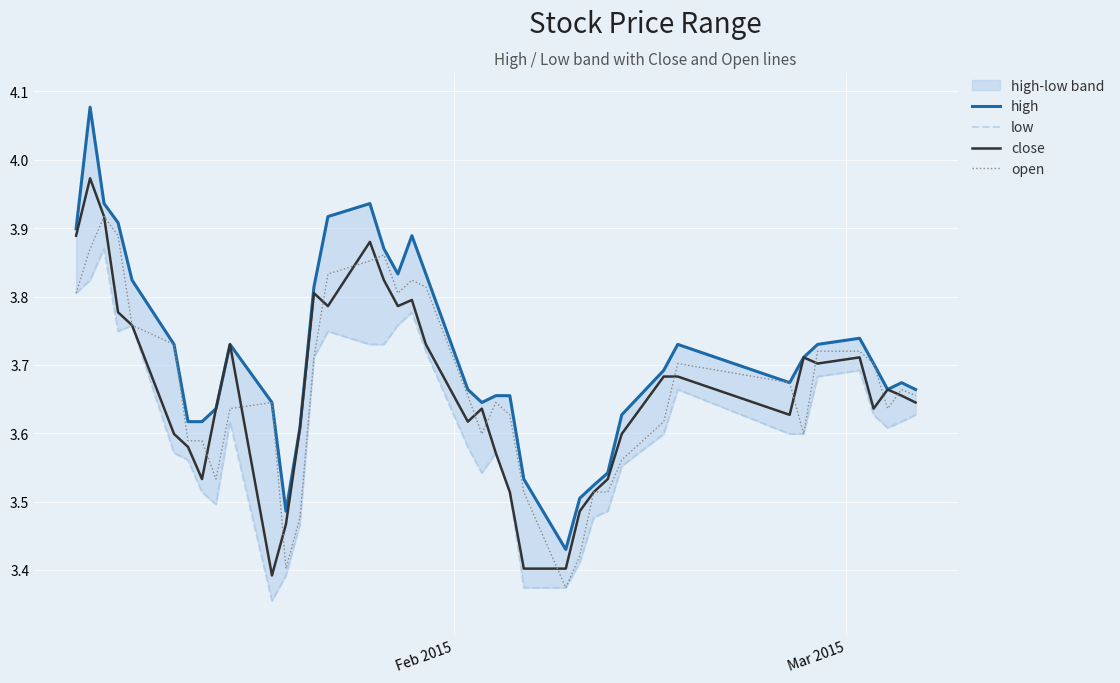

How many low values are between 3 and 4?

40